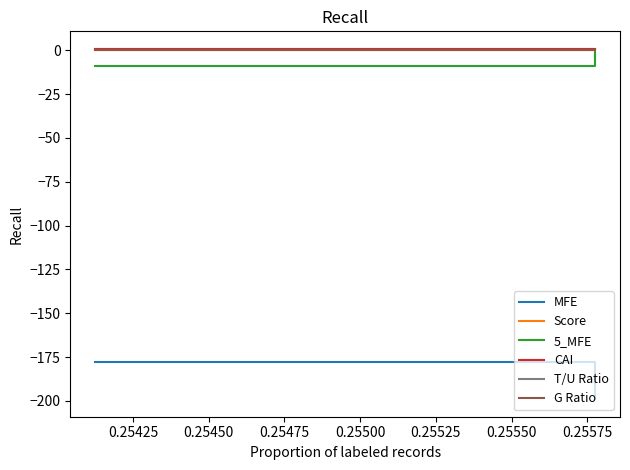

How many values in the 5_MFE series exceed -4?

1